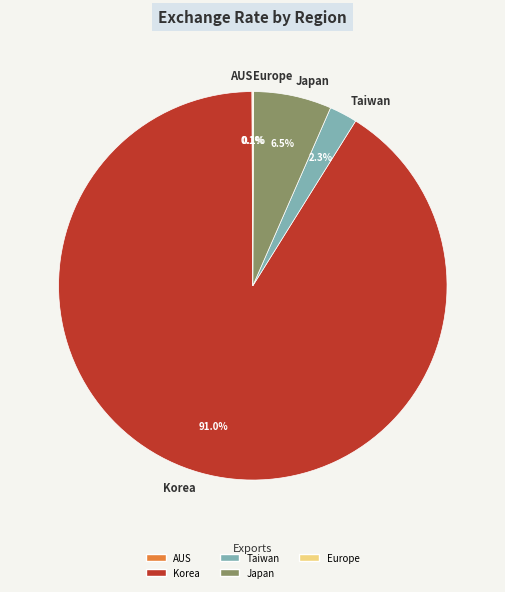

Is Korea the majority of the pie?

Yes